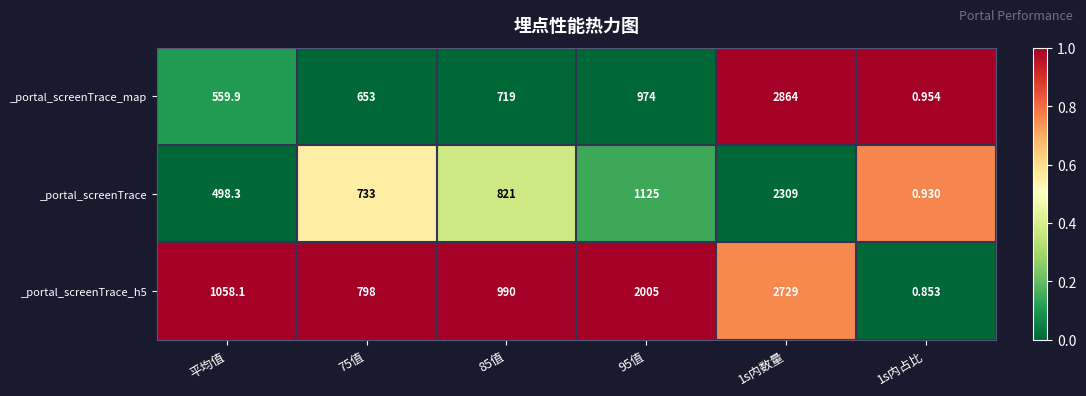

Is the value of _portal_screenTrace_h5 at 1s内数量 greater than the value of _portal_screenTrace at 85值?

Yes